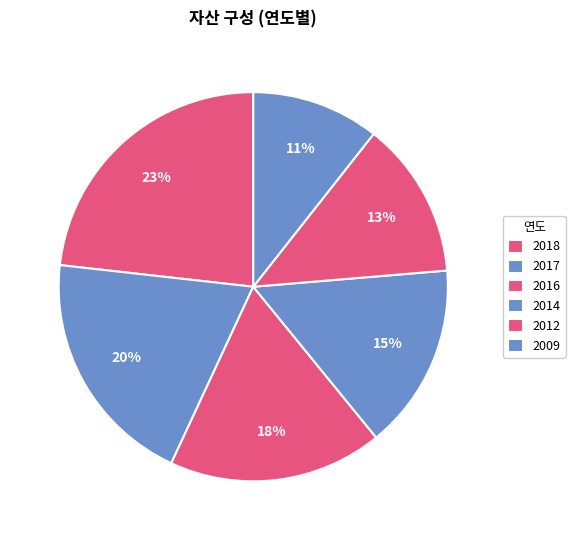

Count the number of slices in the pie.

6